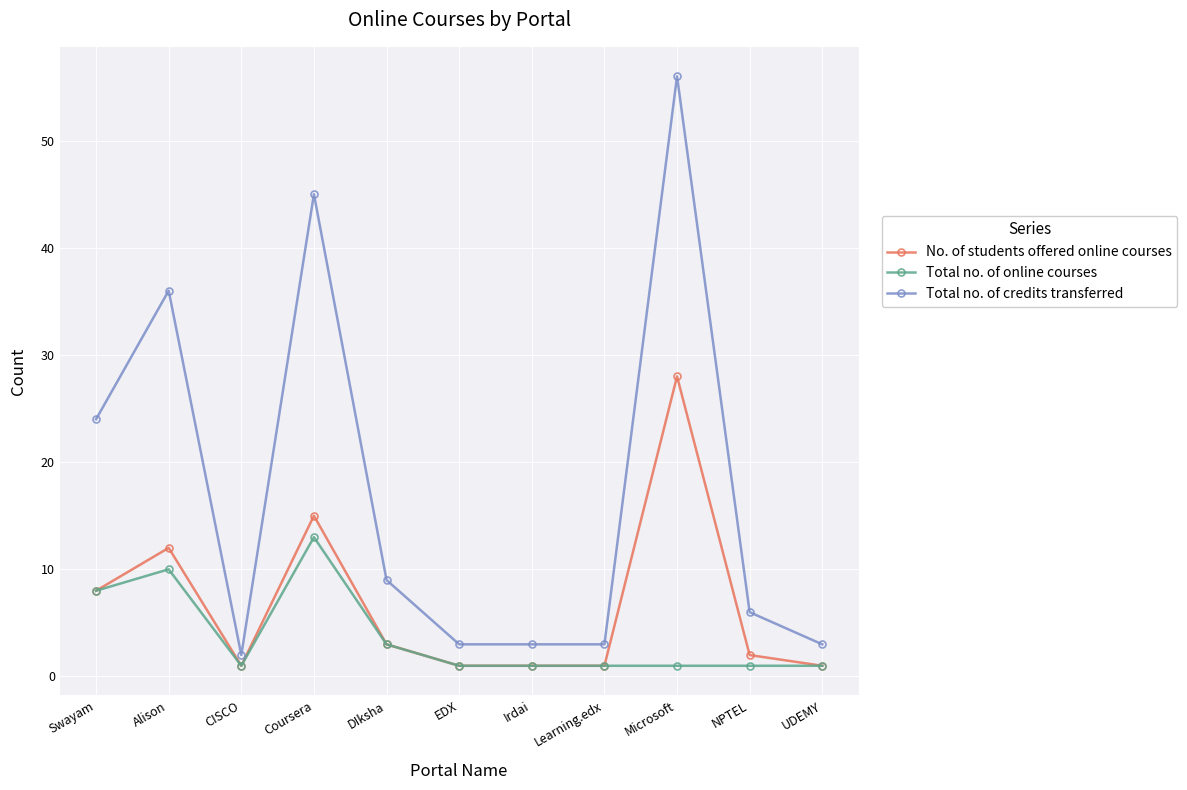

True or false: Total no. of credits transferred and No. of students offered online courses cross at least once.

False